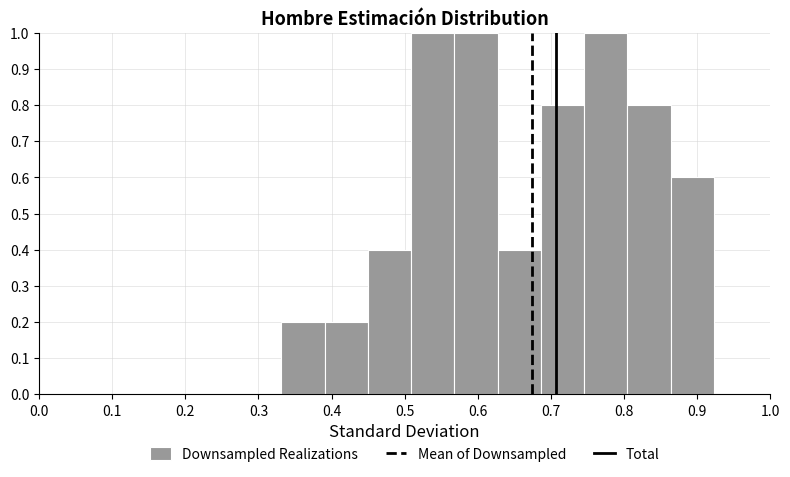

Reading left to right, transcribe this chart: for each bar, give the range it covers on the x-axis and its height. Neither the bar edges nor the heights are printed on the chart, so give them approximately, as read against the axes.

0.33 to 0.39: 0.2
0.39 to 0.45: 0.2
0.45 to 0.51: 0.4
0.51 to 0.57: 1.0
0.57 to 0.63: 1.0
0.63 to 0.69: 0.4
0.69 to 0.75: 0.8
0.75 to 0.80: 1.0
0.80 to 0.86: 0.8
0.86 to 0.92: 0.6